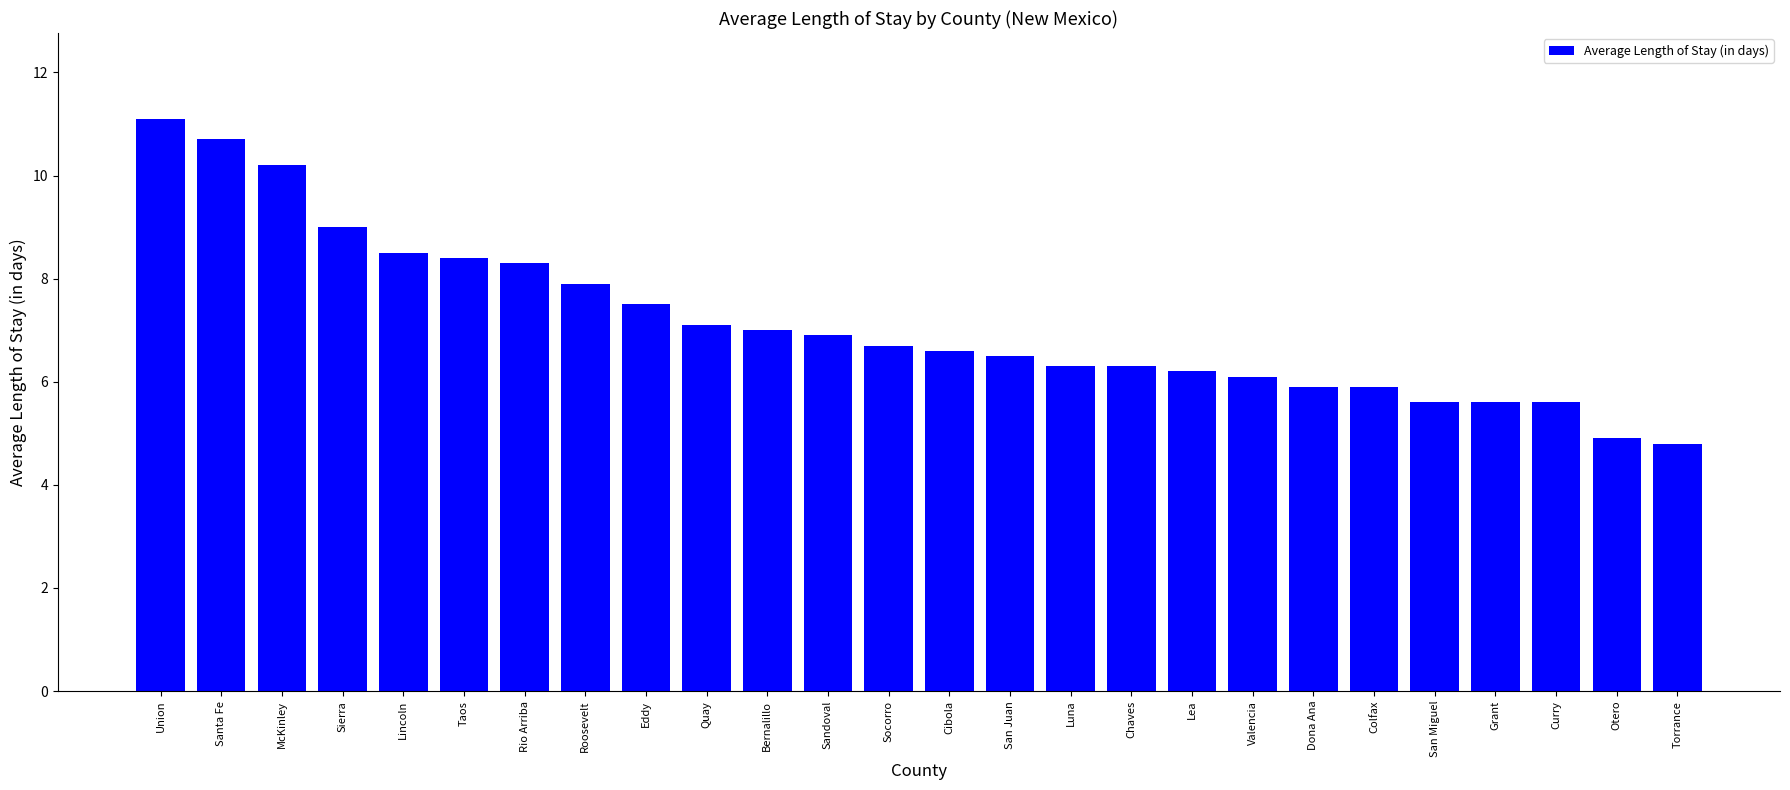

Which category has the highest value across all series?

Union